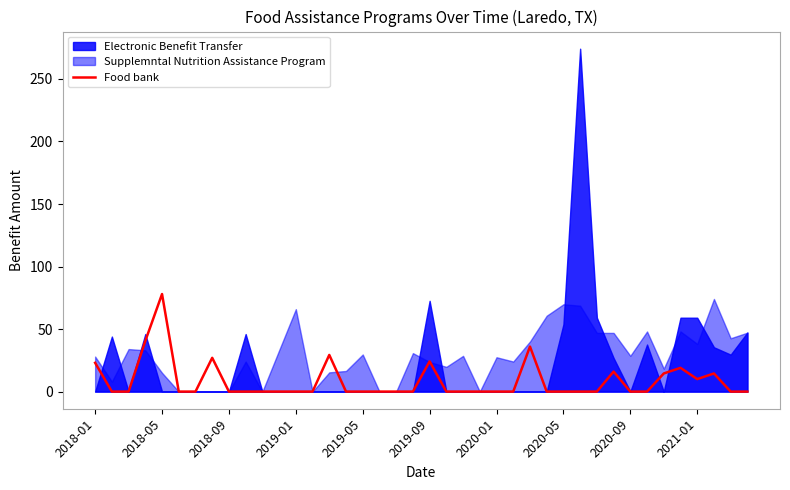

What is the change in value from 23 to 35?

+19.0